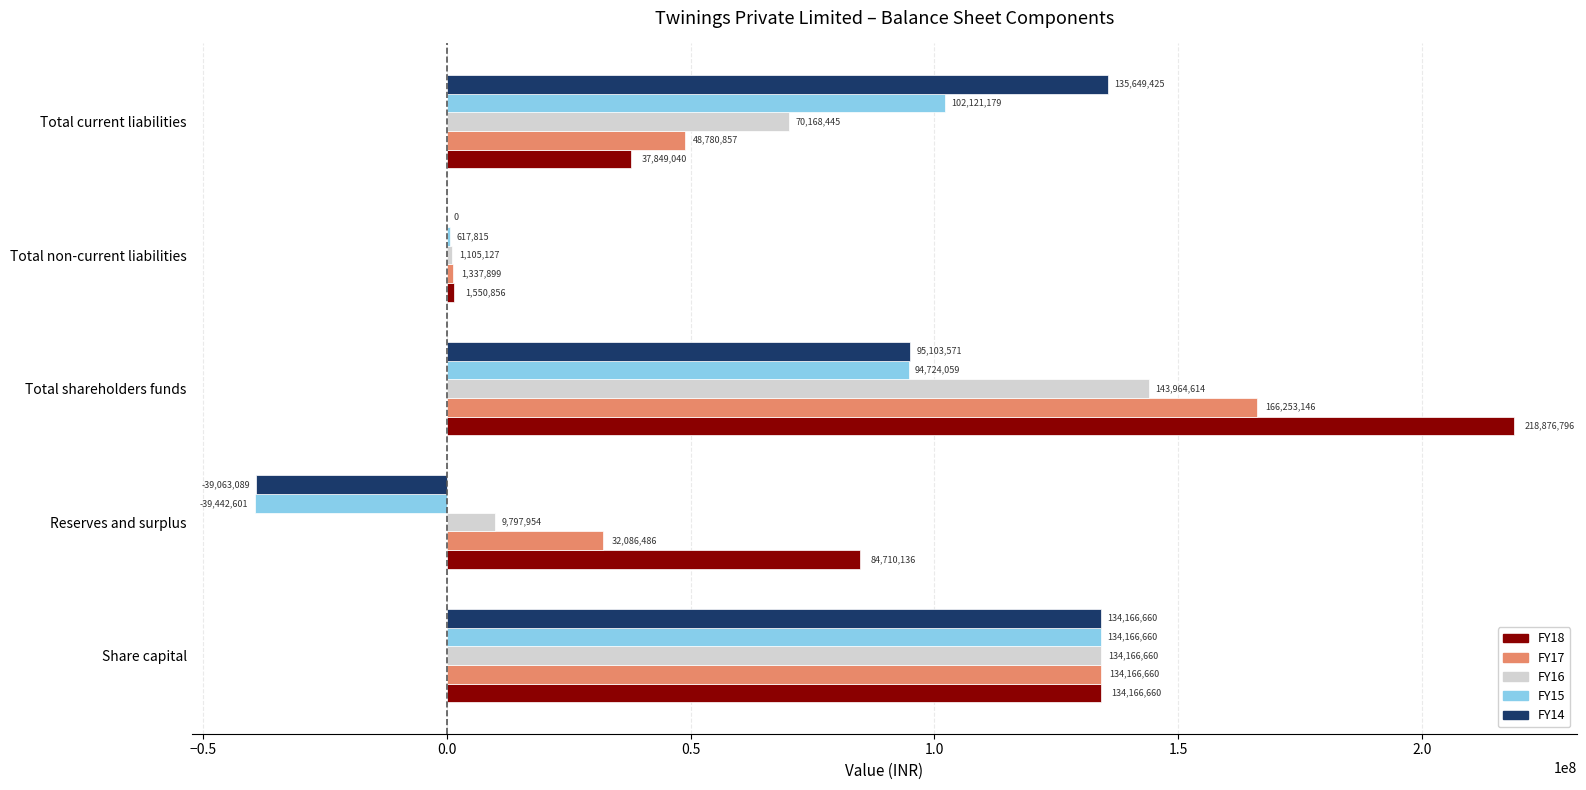

Which series has the widest spread of values?

FY18